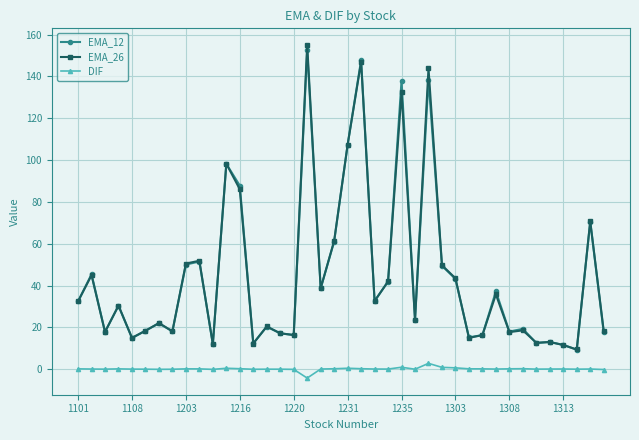

What is the lowest value of the DIF series?

-4.2